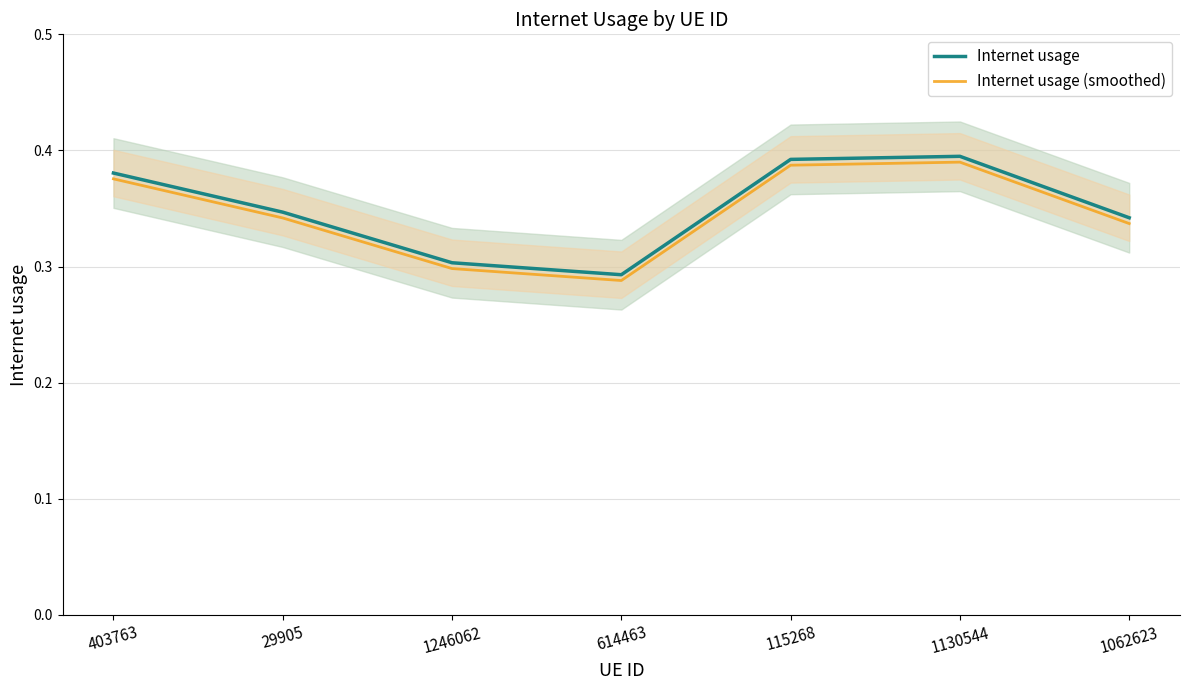

Where is Internet usage nearest to the value 0?

614463